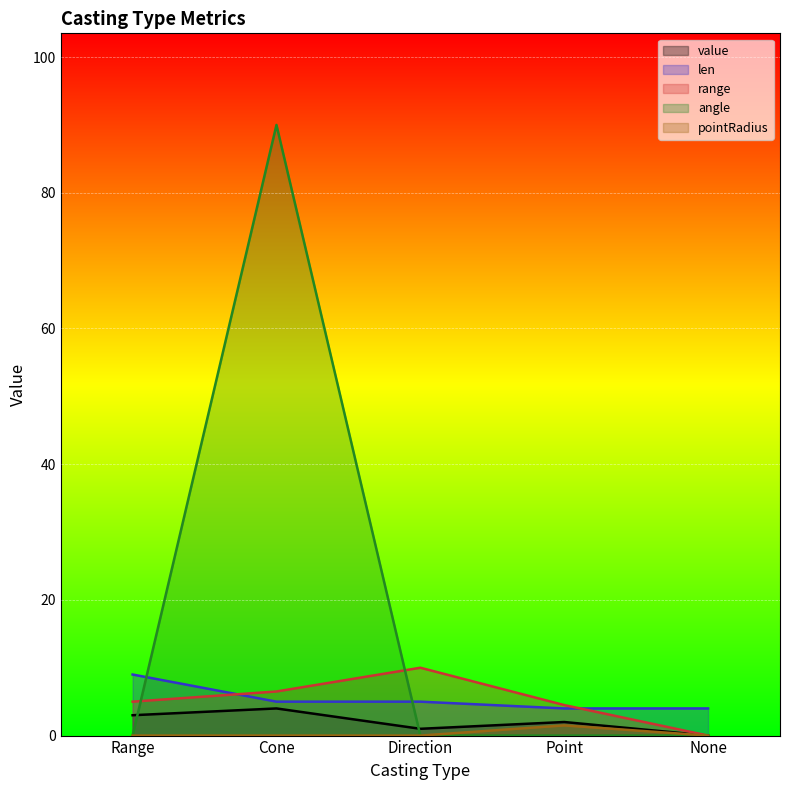

What is the difference between the highest and lowest values at Direction?

10.0